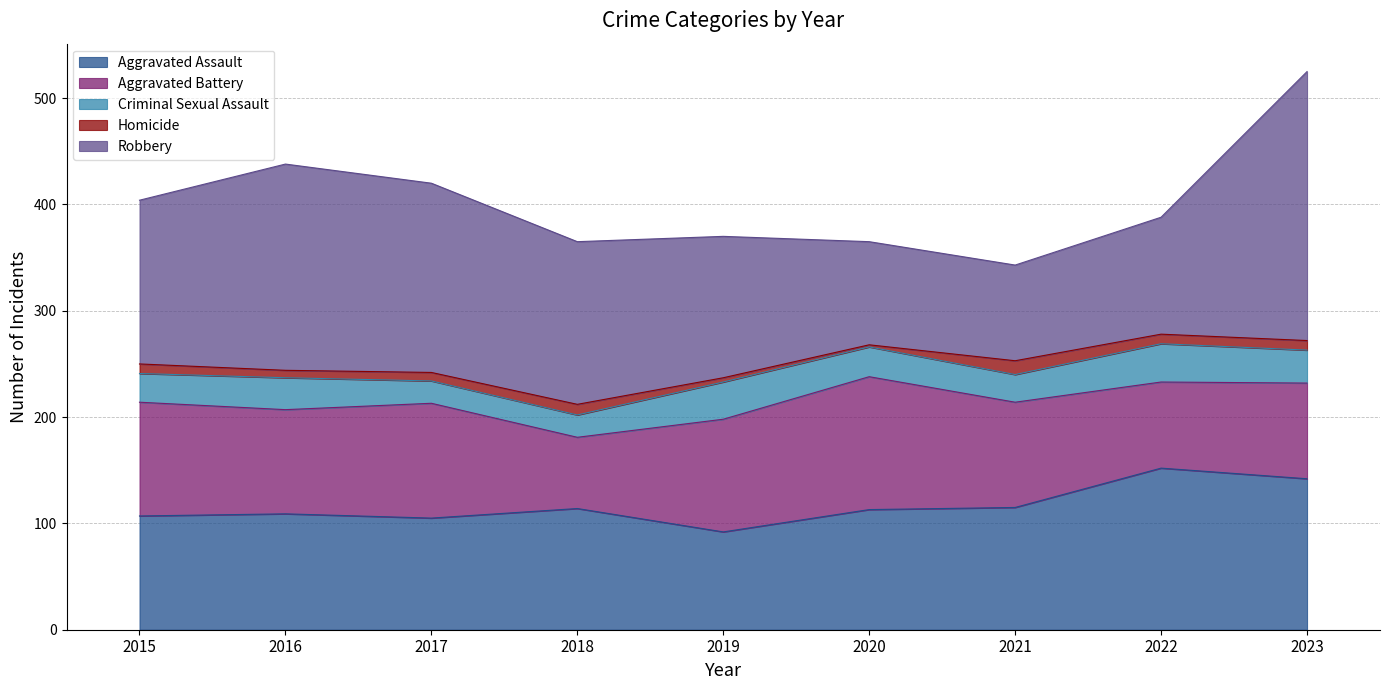

What is the lowest value of the Homicide series?

2